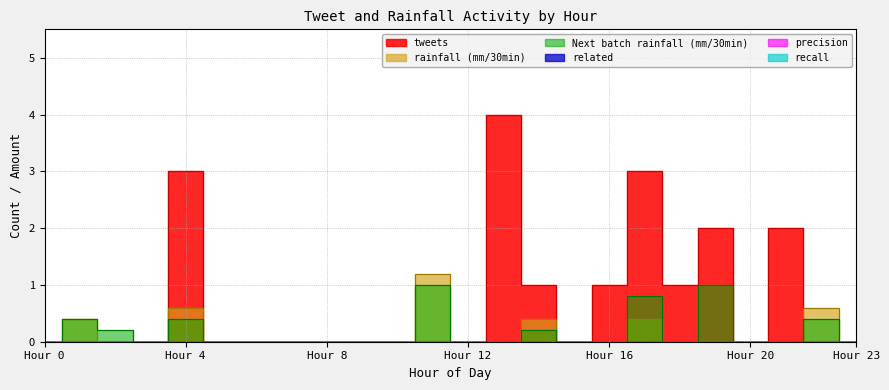

Count the rainfall (mm/30min) values in the range 0 to 1.

24